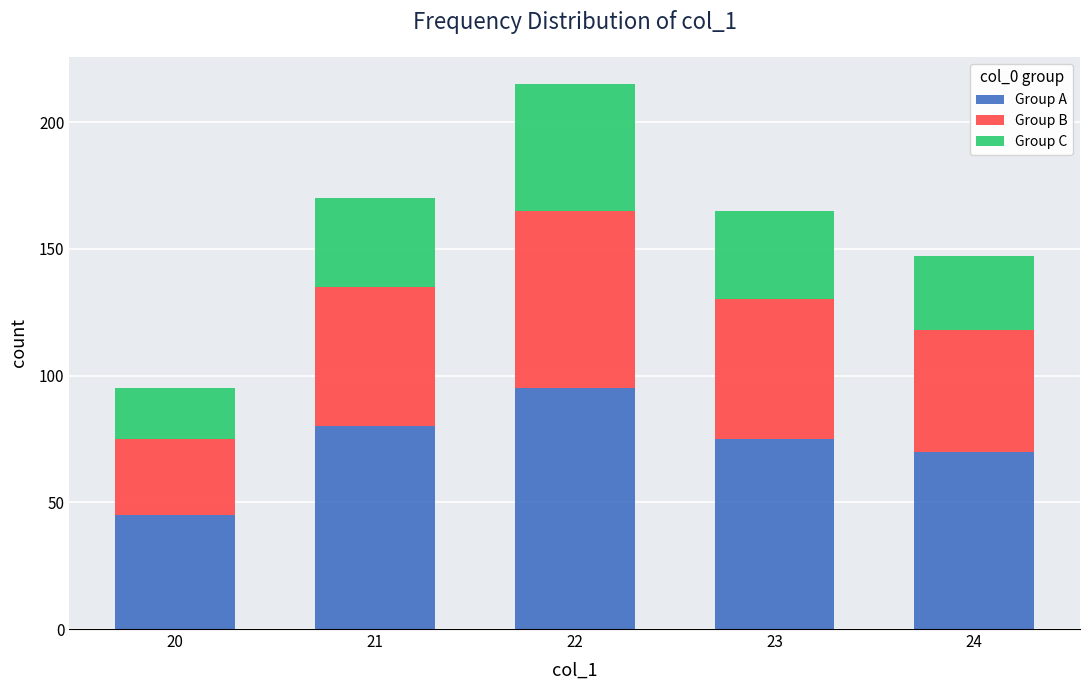

The value of Group A at 24 is 70. True or false?

True